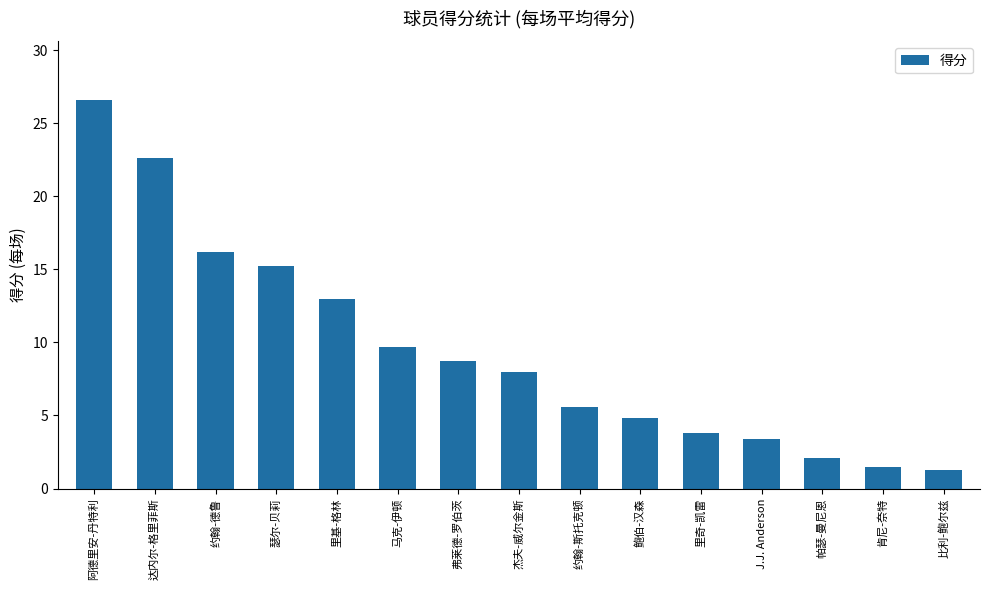

Approximately how many times larger is the value at 达内尔-格里菲斯 compared to 约翰-斯托克顿?

4.0